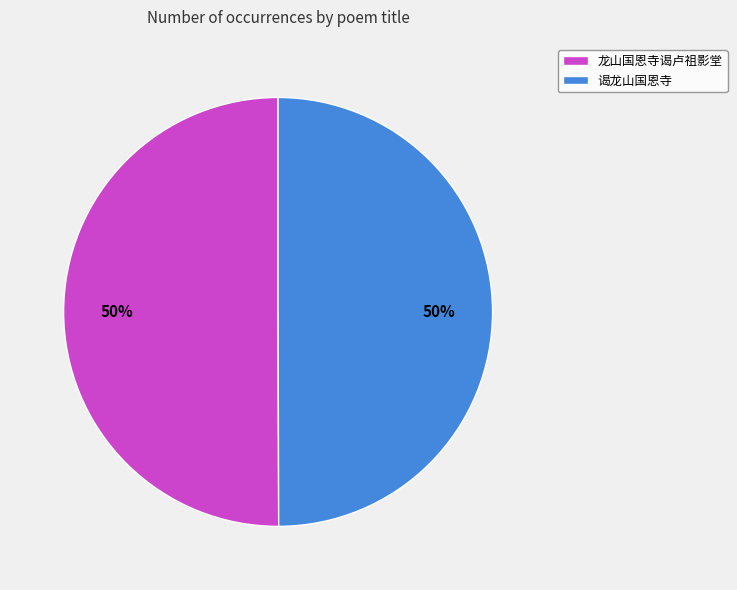

True or false: 龙山国恩寺谒卢祖影堂 accounts for 50% of the total.

True